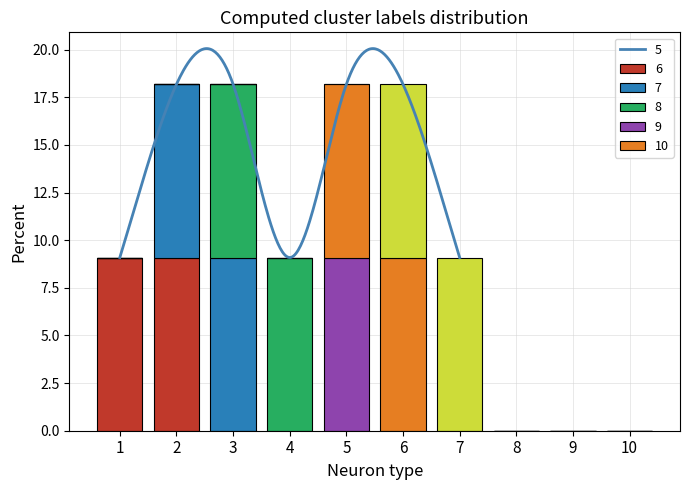

What is the maximum value for 7?

9.1